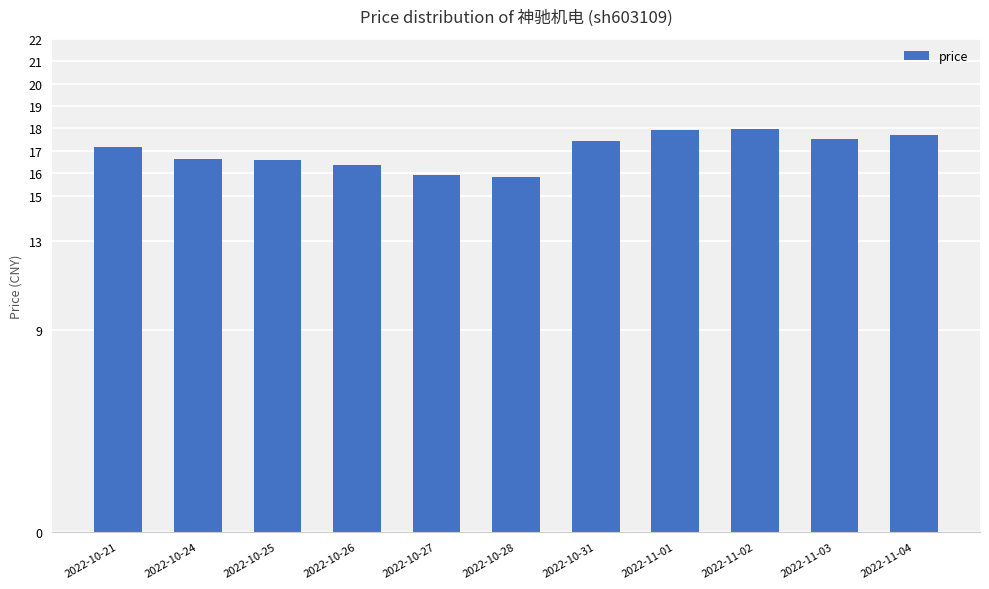

How many values are below 17?

5